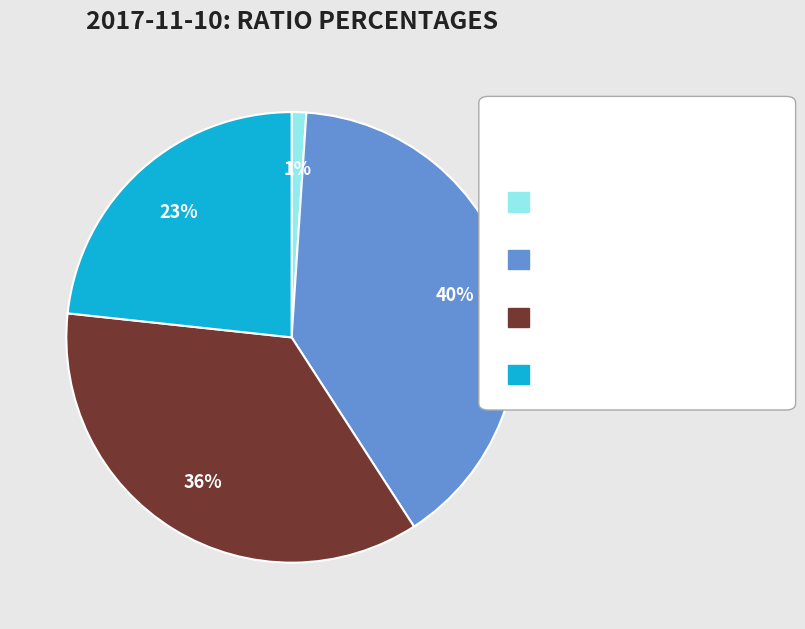

Count the number of slices in the pie.

4